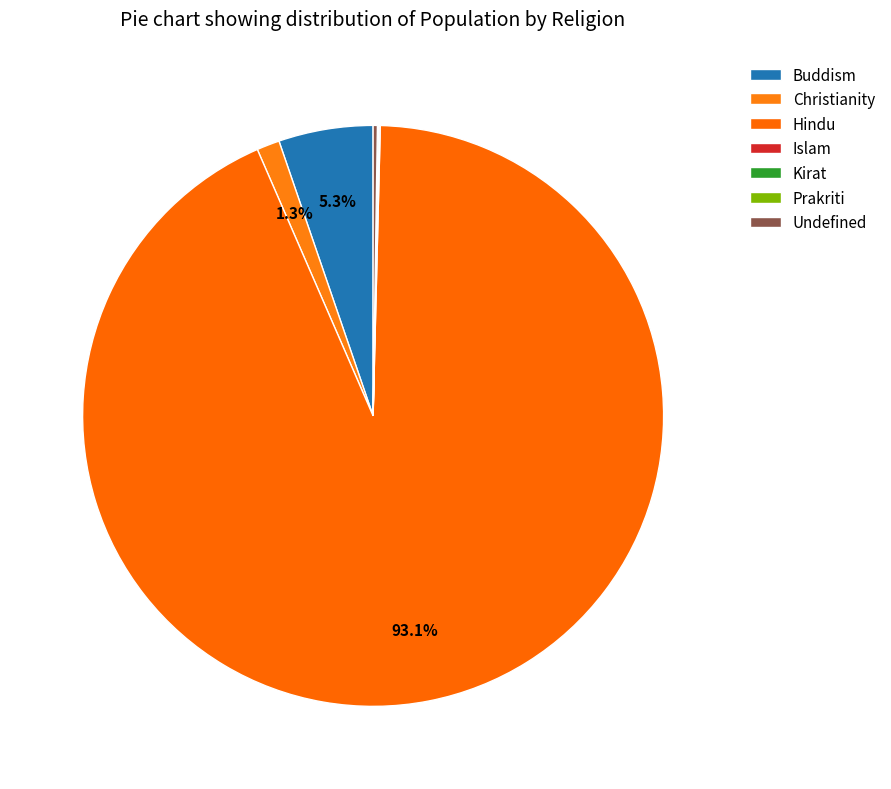

Rank the categories by value from highest to lowest.

Hindu, Buddism, Christianity, Undefined, Islam, Prakriti, Kirat